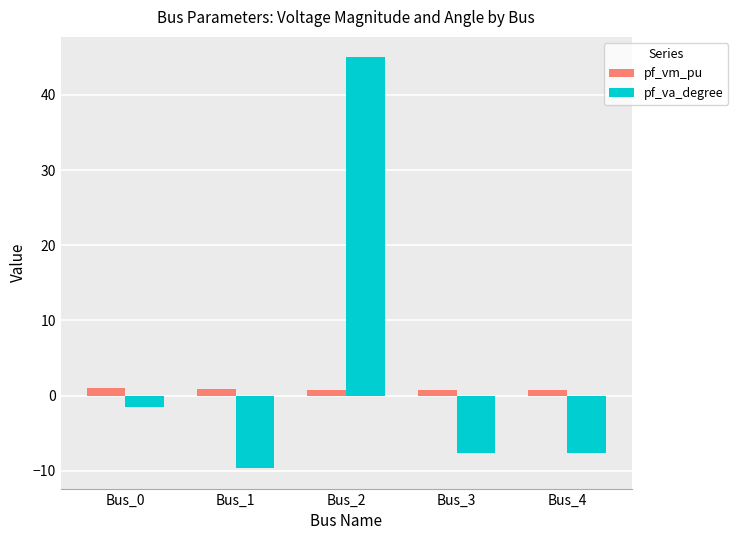

What are all the series names shown in the legend?

pf_vm_pu, pf_va_degree